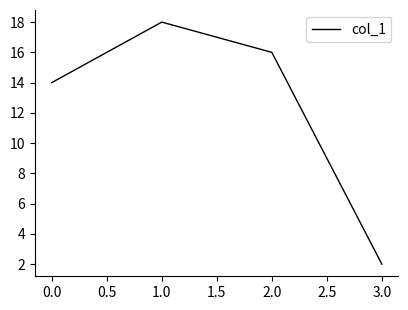

What position from the left is 1.0?

2